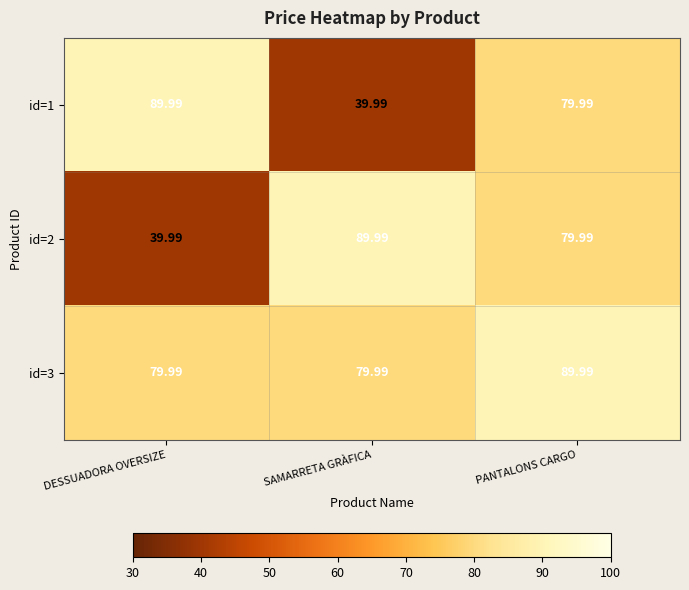

At which category is the sum across all series the highest?

PANTALONS CARGO